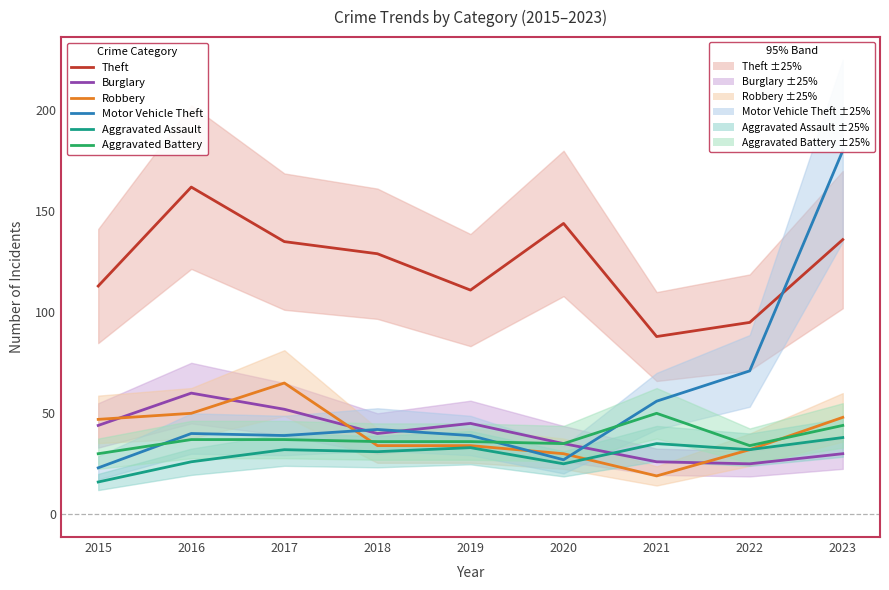

True or false: Robbery and Theft intersect in this chart.

False